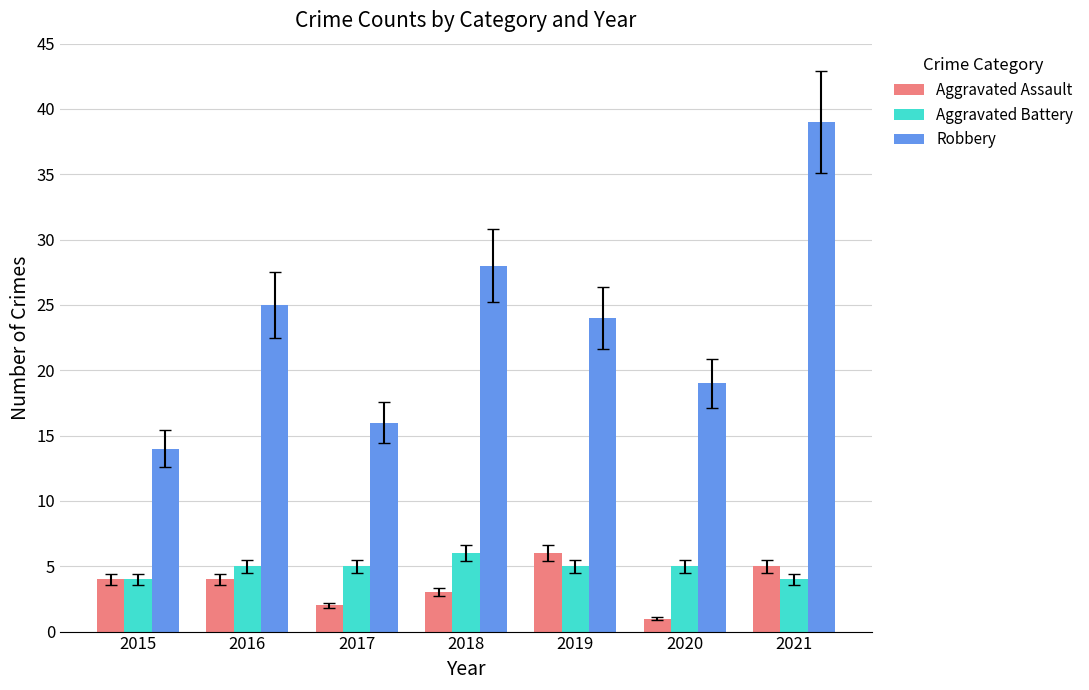

Reading left to right, list all the values displayed in this chart.

Aggravated Assault: 4	4	2	3	6	1	5
Aggravated Battery: 4	5	5	6	5	5	4
Robbery: 14	25	16	28	24	19	39